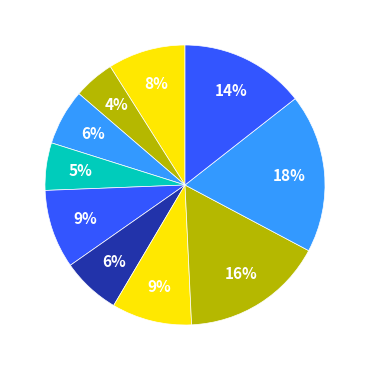

What percentage is NOT represented by signal segment 10?

85.6%